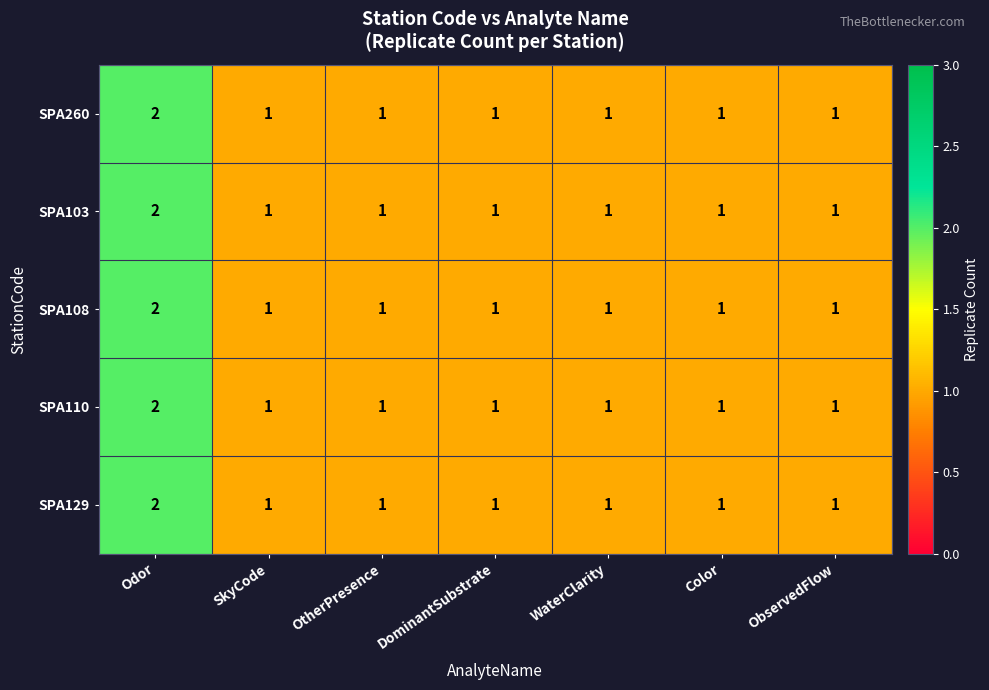

What is the total value across all series at WaterClarity?

5